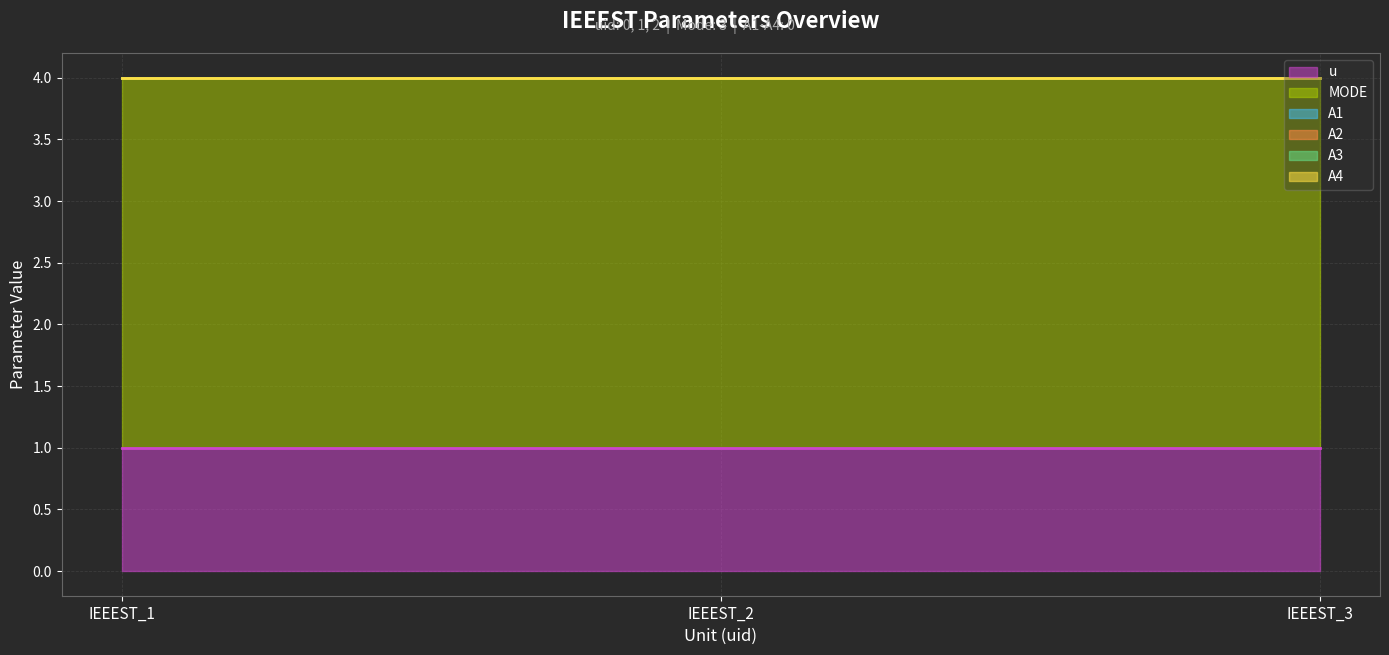

The value of u at IEEEST_2 is 2. True or false?

False